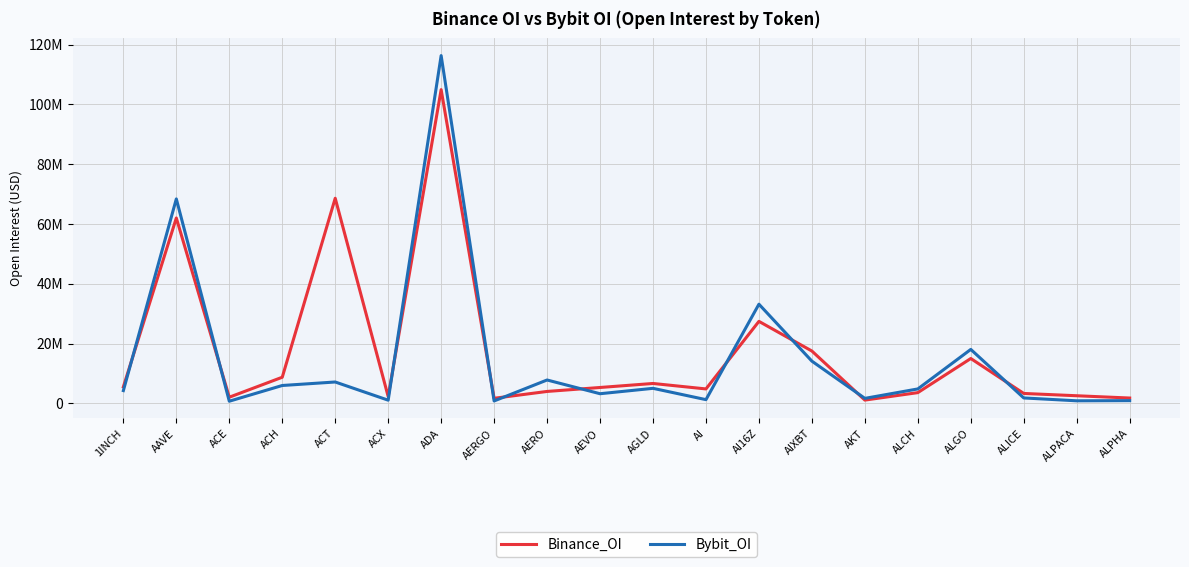

Reading right to left, extract all data points from this chart.

Binance_OI: 1789199	2553309	3322211	15010024	3599778	1100100	17512244	27436352	4834732	6660414	5317954	3993679	1700913	104952594	2288650	68618317	8746178	2064187	62018136	5522124
Bybit_OI: 918562	862802	1818686	18055183	4834686	1677698	14128016	33180808	1251304	5035725	3231967	7824013	812186	116341488	1073040	7155032	5985546	725937	68396666	4276480